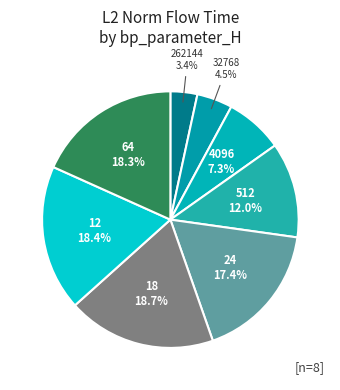

Does any single category account for the majority?

No